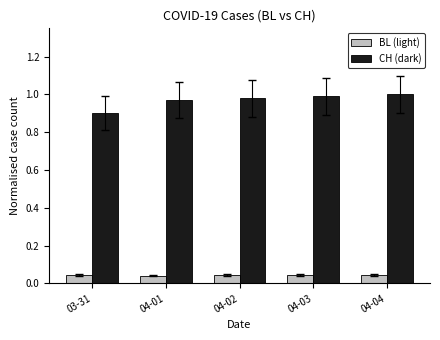

Rank the series at 03-31 from lowest to highest value.

BL (light), CH (dark)